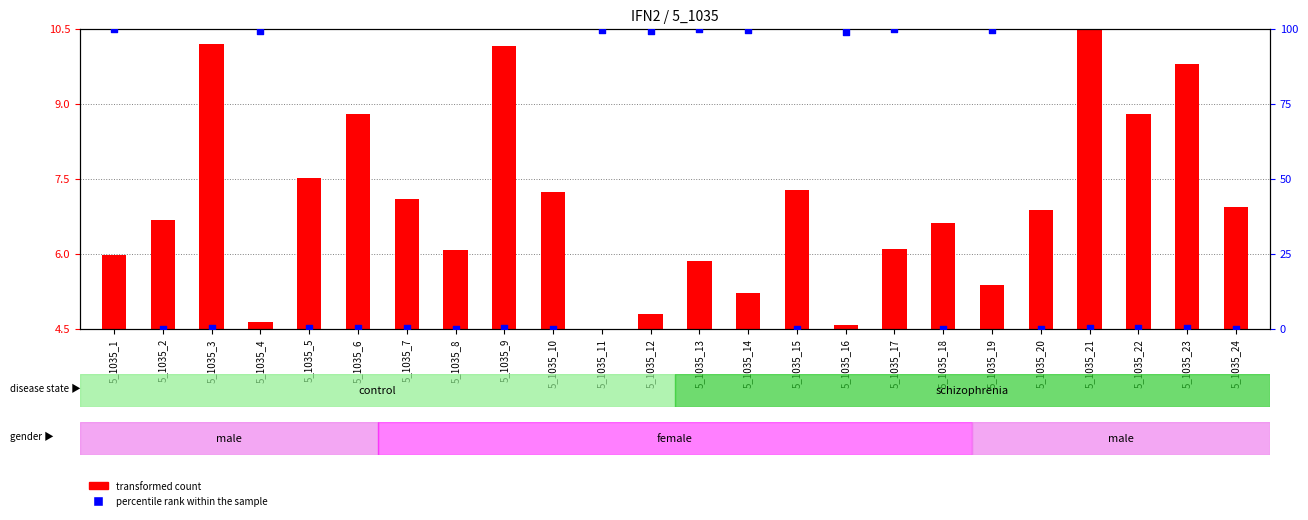

Which series has the widest spread of Y values?

percentile rank within the sample